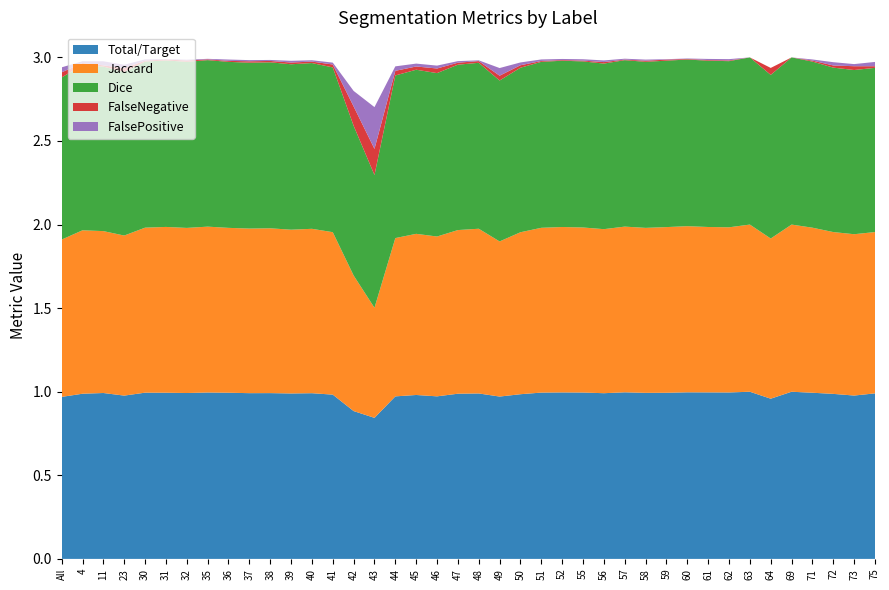

Reading right to left, what are all the values shown in this chart?

Total/Target: 75=1.0	73=1.0	72=1.0	71=1.0	69=1.0	64=1.0	63=1.0	62=1.0	61=1.0	60=1.0	59=1.0	58=1.0	57=1.0	56=1.0	55=1.0	52=1.0	51=1.0	50=1.0	49=1.0	48=1.0	47=1.0	46=1.0	45=1.0	44=1.0	43=0.8	42=0.9	41=1.0	40=1.0	39=1.0	38=1.0	37=1.0	36=1.0	35=1.0	32=1.0	31=1.0	30=1.0	23=1.0	11=1.0	4=1.0	All=1.0
Jaccard: 75=1.0	73=1.0	72=1.0	71=1.0	69=1.0	64=1.0	63=1.0	62=1.0	61=1.0	60=1.0	59=1.0	58=1.0	57=1.0	56=1.0	55=1.0	52=1.0	51=1.0	50=1.0	49=0.9	48=1.0	47=1.0	46=1.0	45=1.0	44=0.9	43=0.7	42=0.8	41=1.0	40=1.0	39=1.0	38=1.0	37=1.0	36=1.0	35=1.0	32=1.0	31=1.0	30=1.0	23=1.0	11=1.0	4=1.0	All=0.9
Dice: 75=1.0	73=1.0	72=1.0	71=1.0	69=1.0	64=1.0	63=1.0	62=1.0	61=1.0	60=1.0	59=1.0	58=1.0	57=1.0	56=1.0	55=1.0	52=1.0	51=1.0	50=1.0	49=1.0	48=1.0	47=1.0	46=1.0	45=1.0	44=1.0	43=0.8	42=0.9	41=1.0	40=1.0	39=1.0	38=1.0	37=1.0	36=1.0	35=1.0	32=1.0	31=1.0	30=1.0	23=1.0	11=1.0	4=1.0	All=1.0
FalseNegative: 75=0.0	73=0.0	72=0.0	71=0.0	69=0.0	64=0.0	63=0.0	62=0.0	61=0.0	60=0.0	59=0.0	58=0.0	57=0.0	56=0.0	55=0.0	52=0.0	51=0.0	50=0.0	49=0.0	48=0.0	47=0.0	46=0.0	45=0.0	44=0.0	43=0.2	42=0.1	41=0.0	40=0.0	39=0.0	38=0.0	37=0.0	36=0.0	35=0.0	32=0.0	31=0.0	30=0.0	23=0.0	11=0.0	4=0.0	All=0.0
FalsePositive: 75=0.0	73=0.0	72=0.0	71=0.0	69=0.0	64=0.0	63=0.0	62=0.0	61=0.0	60=0.0	59=0.0	58=0.0	57=0.0	56=0.0	55=0.0	52=0.0	51=0.0	50=0.0	49=0.0	48=0.0	47=0.0	46=0.0	45=0.0	44=0.0	43=0.2	42=0.1	41=0.0	40=0.0	39=0.0	38=0.0	37=0.0	36=0.0	35=0.0	32=0.0	31=0.0	30=0.0	23=0.0	11=0.0	4=0.0	All=0.0